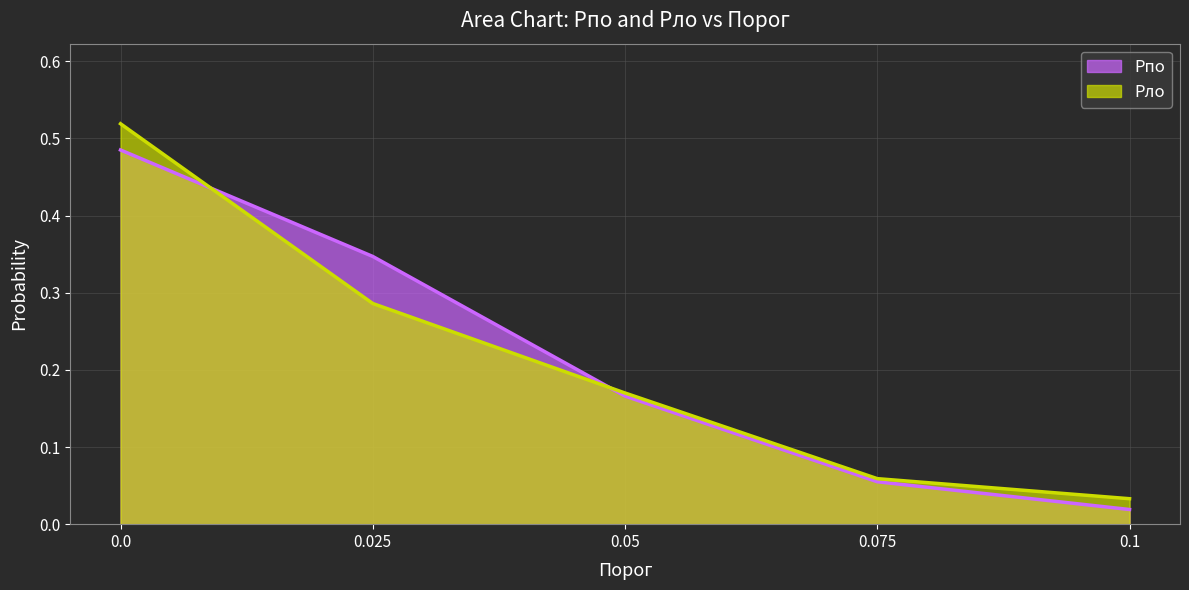

Between which two adjacent categories do Pло and Pпо first intersect?

0.0 and 0.025